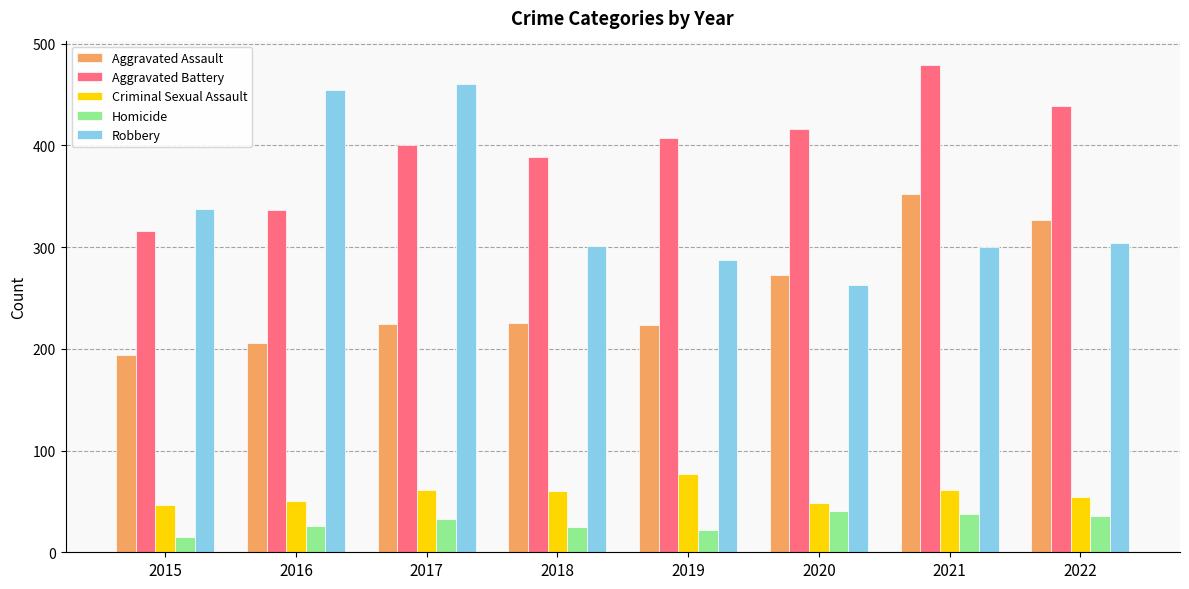

Which series has the largest total across all categories?

Aggravated Battery